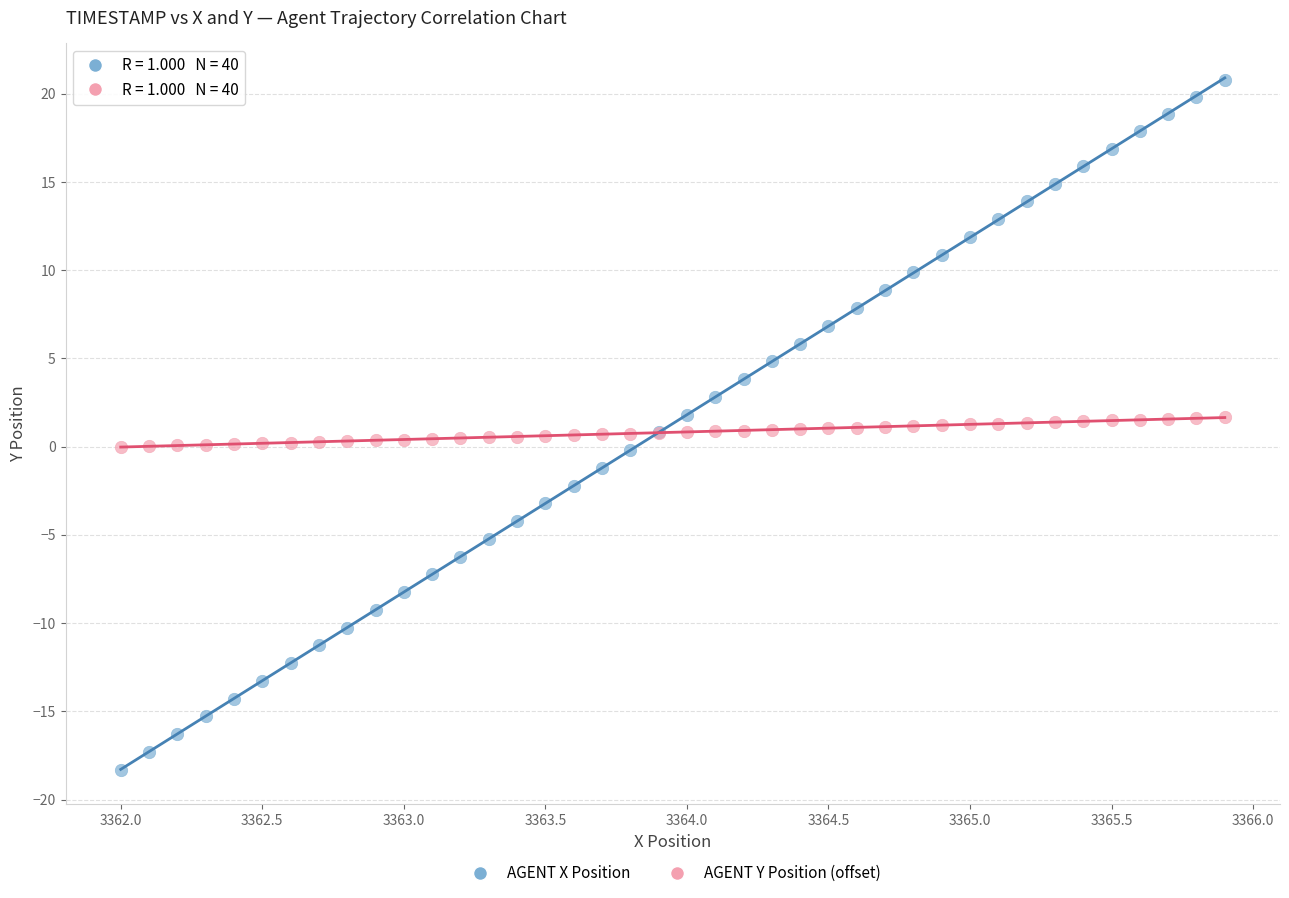

What is the X range (max minus min) for the scatter plot?

3.9